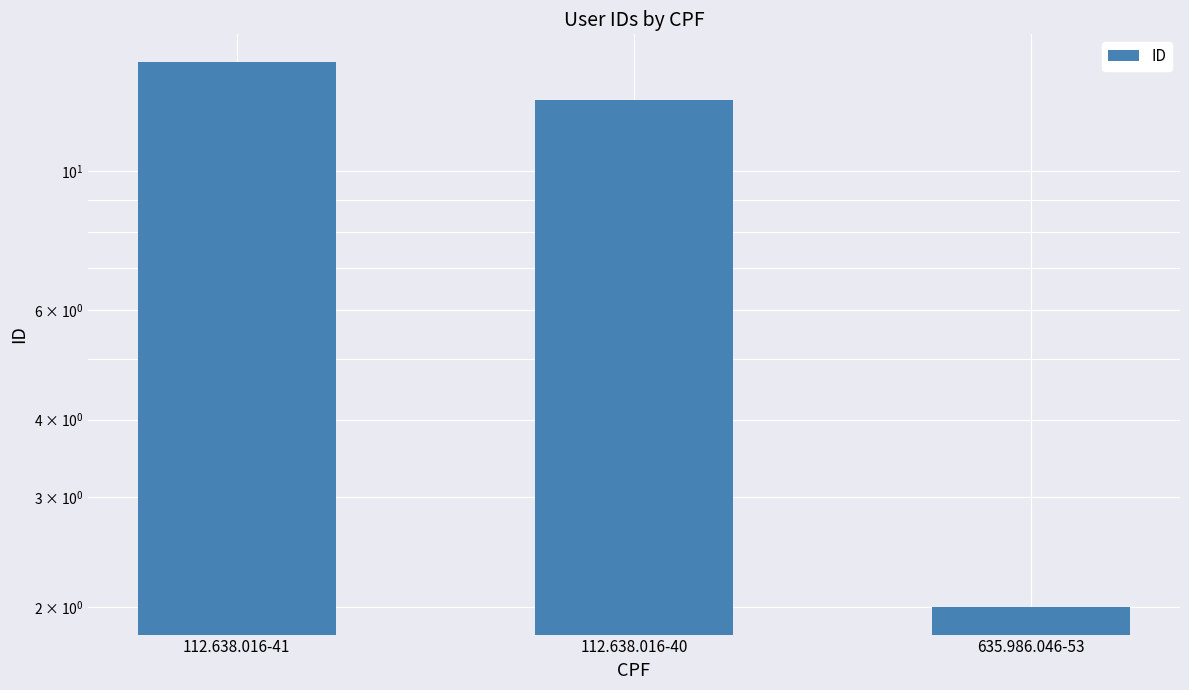

Rank the categories by value from lowest to highest.

635.986.046-53, 112.638.016-40, 112.638.016-41